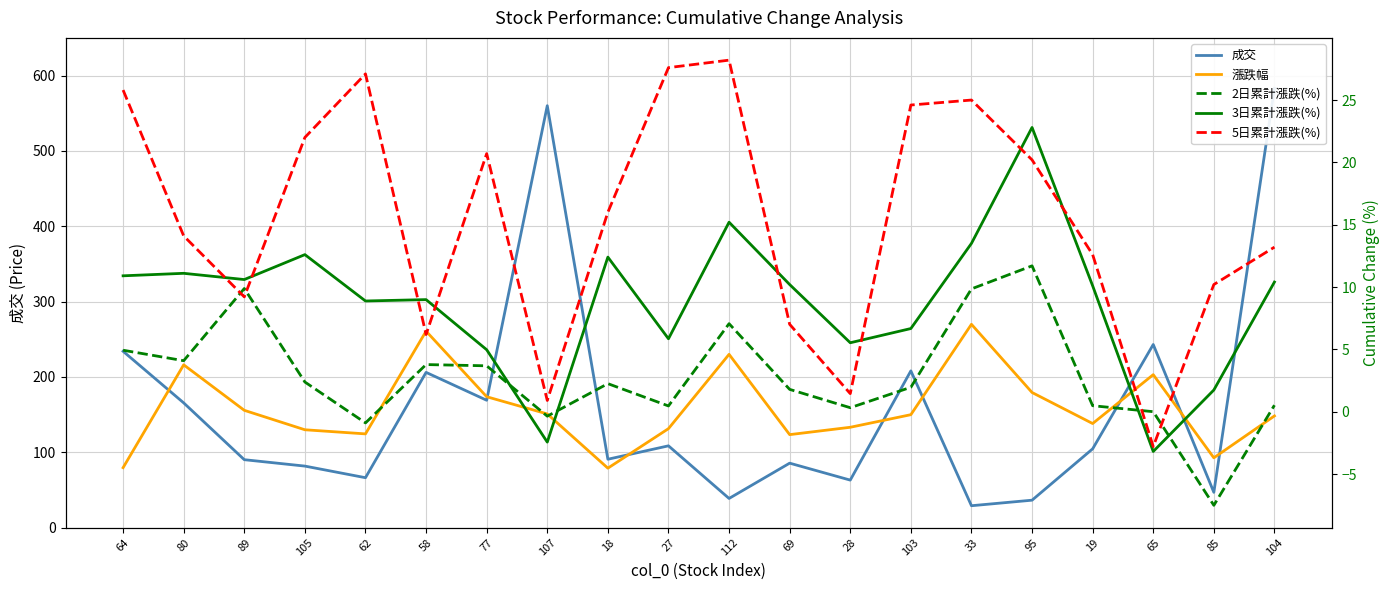

What is the value of the 5日累計漲跌(%) point at the 17th from the left?

12.6